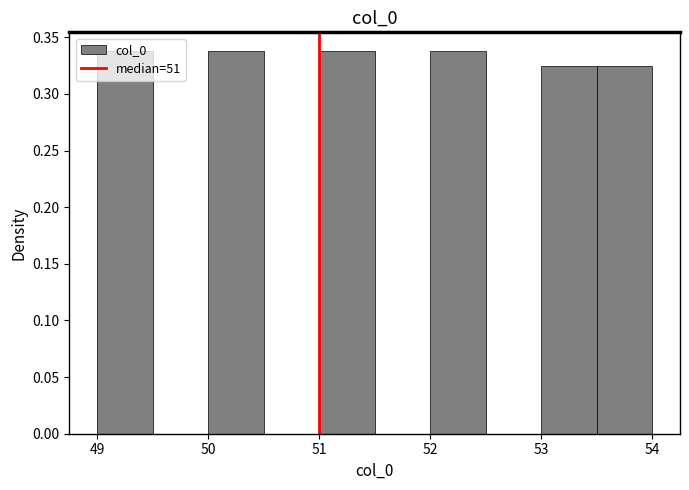

What is the height of the bar covering 49.0 to 49.5 on the x-axis? The values are not printed on the chart, so give them approximately, as read against the axis.

0.340